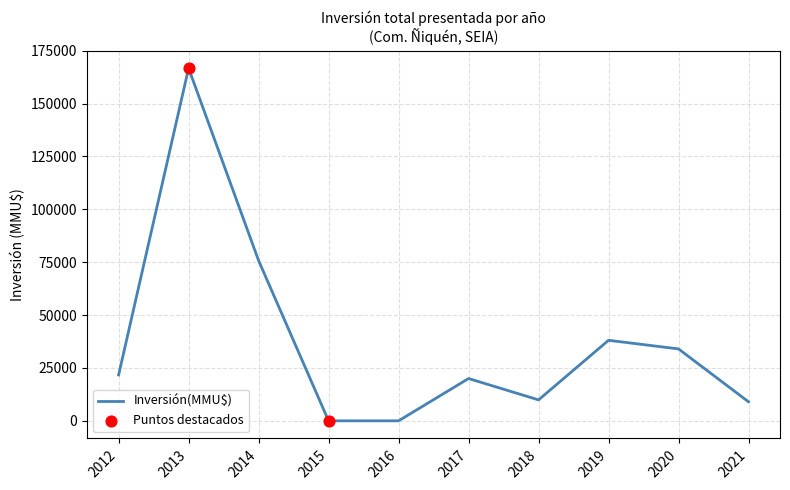

What is the change in value from 2013 to 2020?

-132700